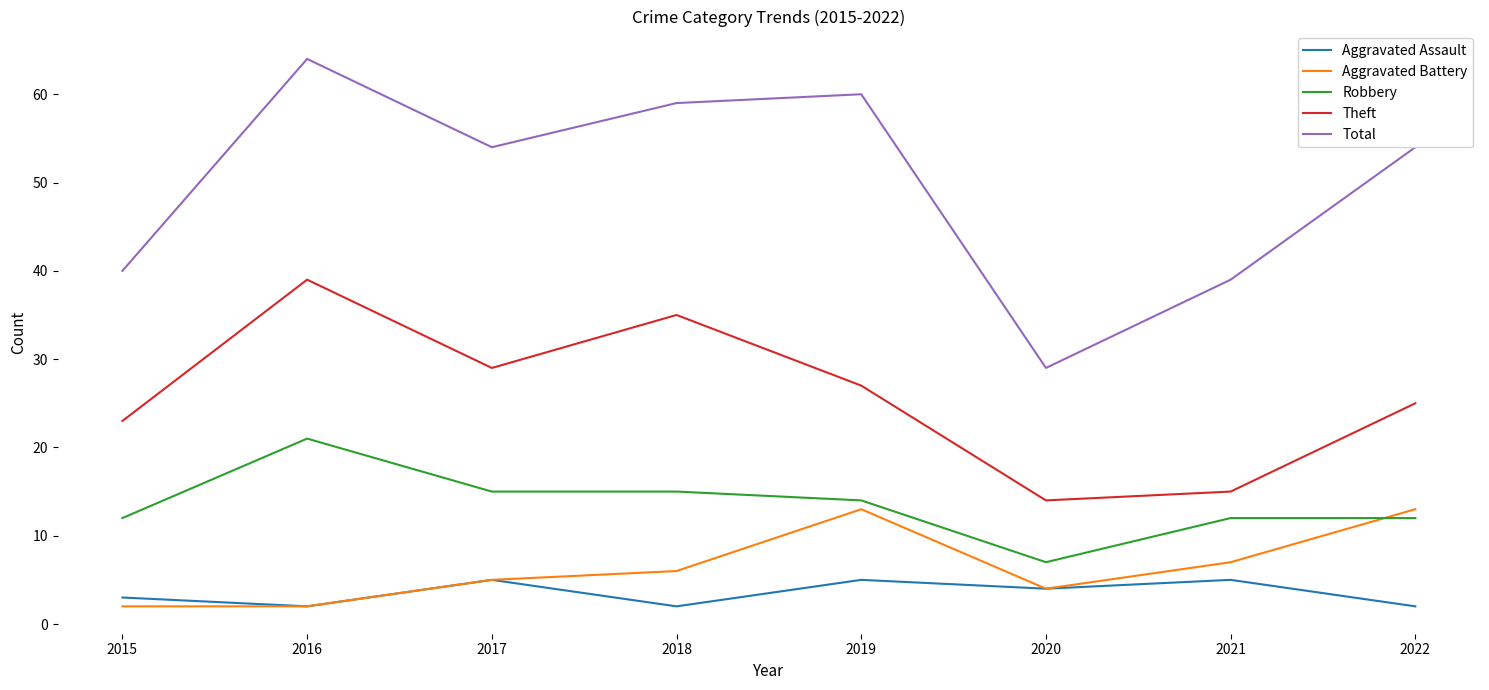

What is the difference between the maximum and minimum values in the Aggravated Battery series?

11